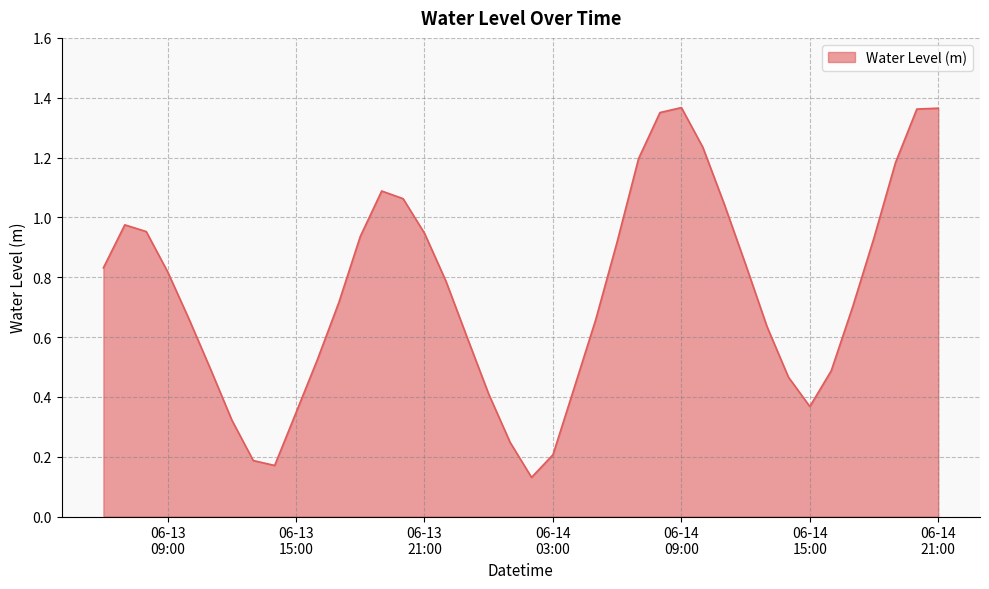

List the labels in order of value, smallest first.

2023-06-14 02:00:00, 2023-06-13 14:00:00, 2023-06-13 13:00:00, 2023-06-14 03:00:00, 2023-06-14 01:00:00, 2023-06-13 12:00:00, 2023-06-13 15:00:00, 2023-06-14 15:00:00, 2023-06-14 00:00:00, 2023-06-14 04:00:00, 2023-06-14 14:00:00, 2023-06-14 16:00:00, 2023-06-13 11:00:00, 2023-06-13 16:00:00, 2023-06-13 23:00:00, 2023-06-14 13:00:00, 2023-06-14 05:00:00, 2023-06-13 10:00:00, 2023-06-14 17:00:00, 2023-06-13 17:00:00, 2023-06-13 22:00:00, 2023-06-13 09:00:00, 2023-06-13 06:00:00, 2023-06-14 12:00:00, 2023-06-14 06:00:00, 2023-06-14 18:00:00, 2023-06-13 18:00:00, 2023-06-13 21:00:00, 2023-06-13 08:00:00, 2023-06-13 07:00:00, 2023-06-14 11:00:00, 2023-06-13 20:00:00, 2023-06-13 19:00:00, 2023-06-14 19:00:00, 2023-06-14 07:00:00, 2023-06-14 10:00:00, 2023-06-14 08:00:00, 2023-06-14 20:00:00, 2023-06-14 21:00:00, 2023-06-14 09:00:00